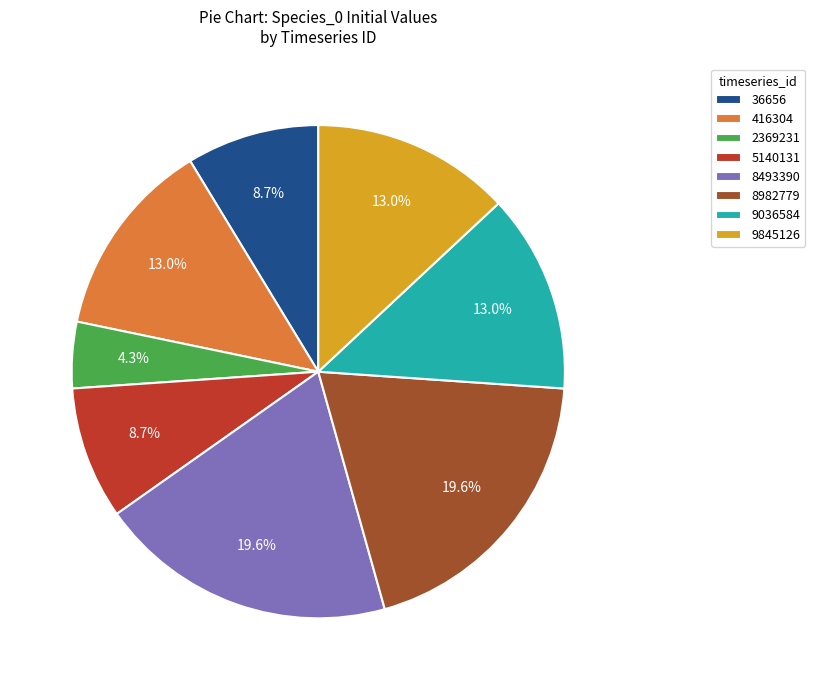

Is the sum of 5140131 and 36656 greater than half?

No